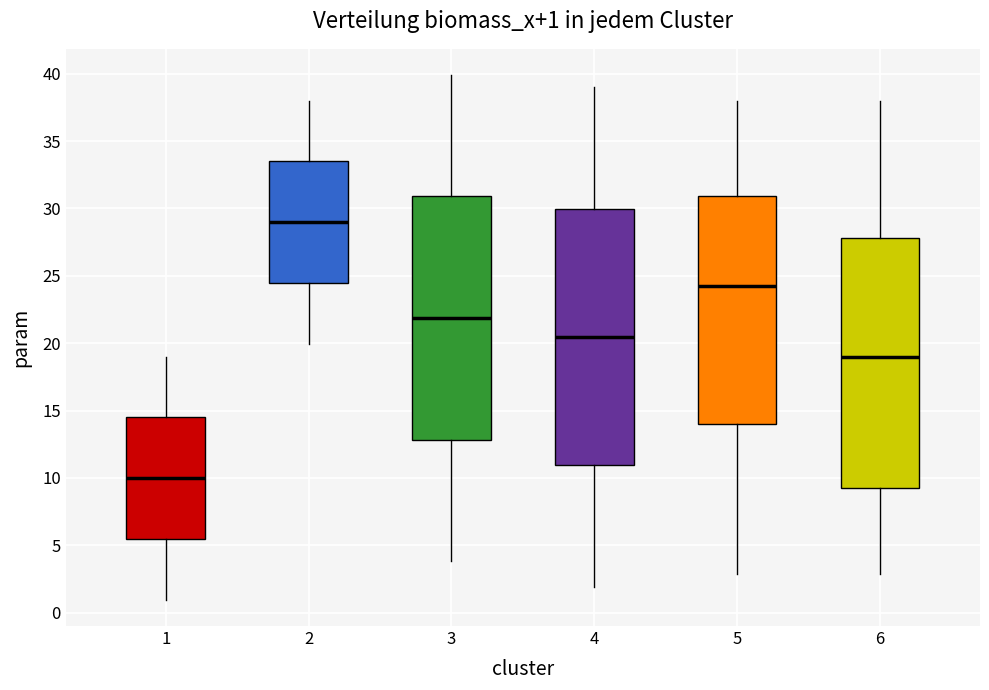

Which box has the lowest median line?

1